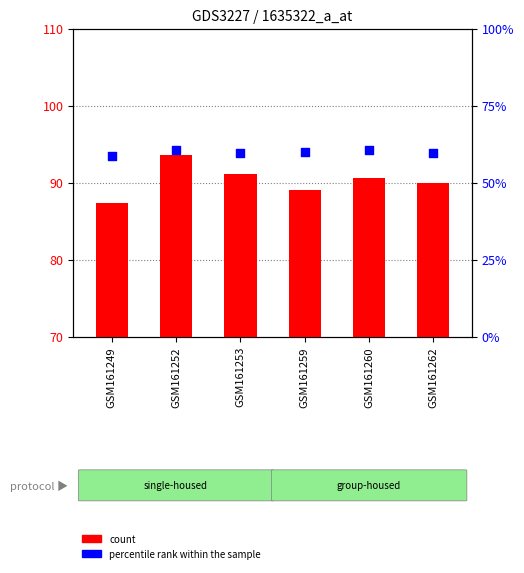

What are all the series names shown in the legend?

count, percentile rank within the sample